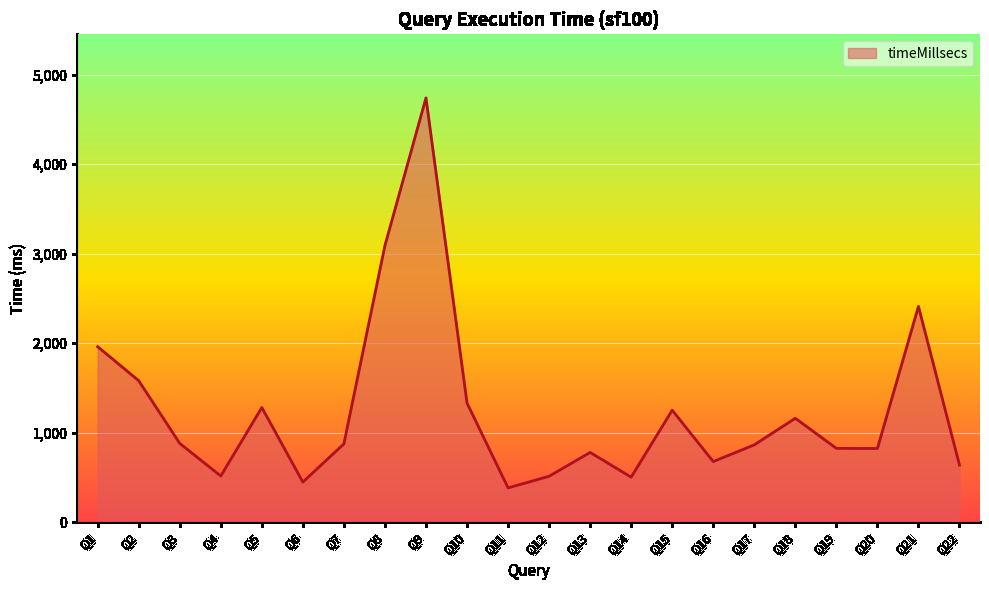

What is the difference between the values at Q20 and Q15?

428